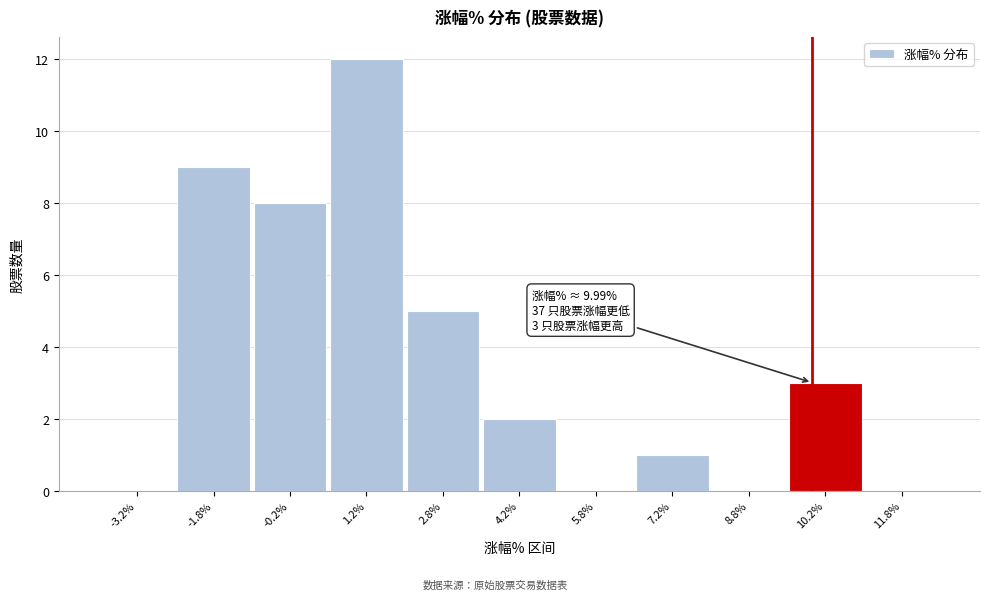

Over which range of the x-axis is the bar tallest?

0.5 to 2.0